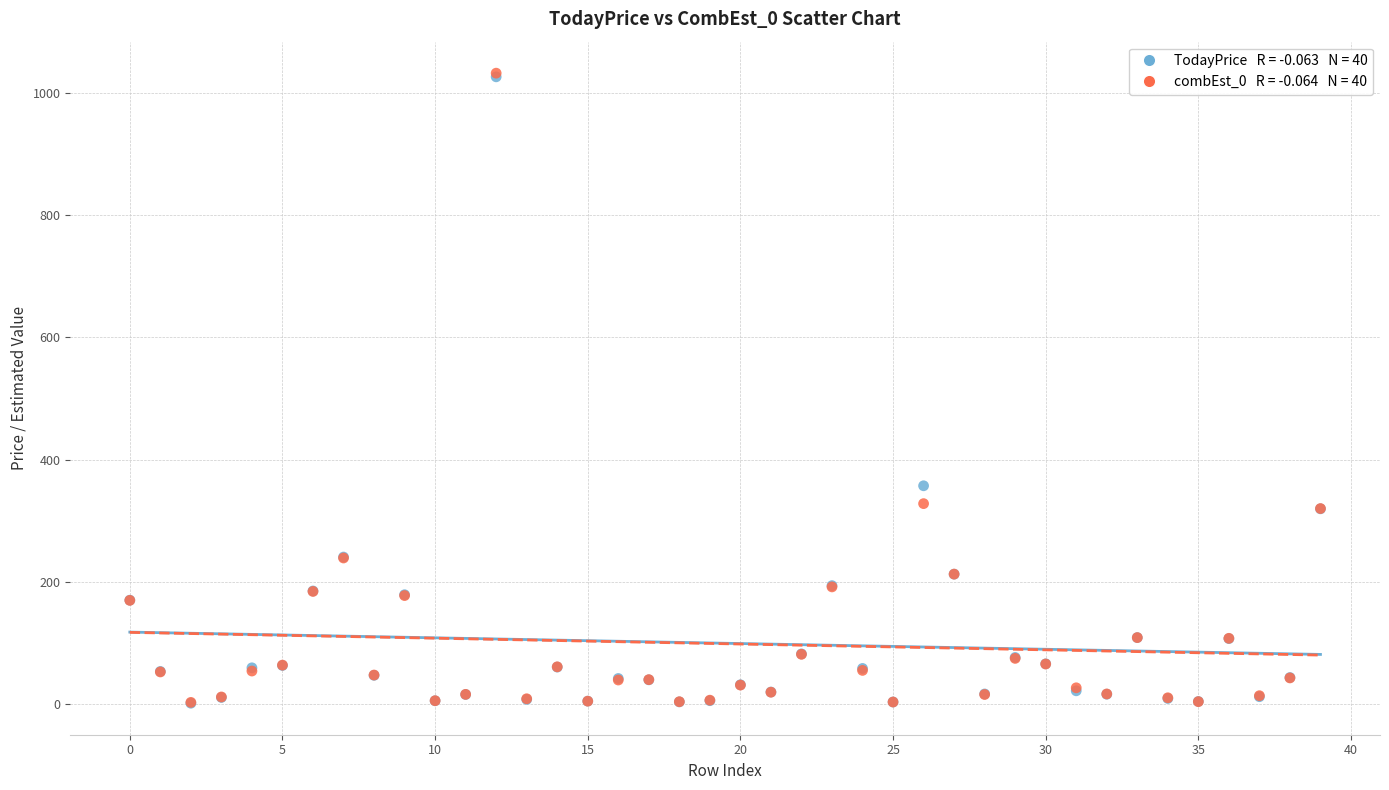

Across all series, what Y value is closest to 517?

357.6